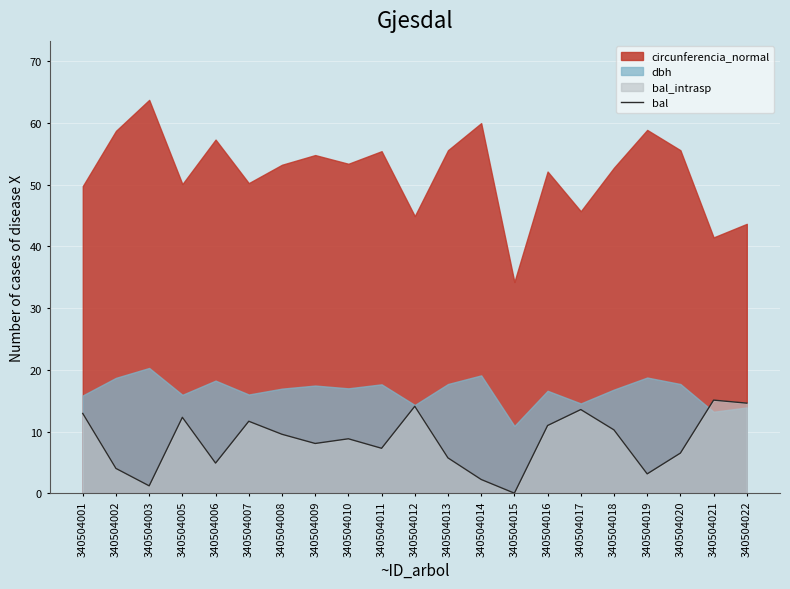

Is it true that bal equals 4.0 at 340504002?

True